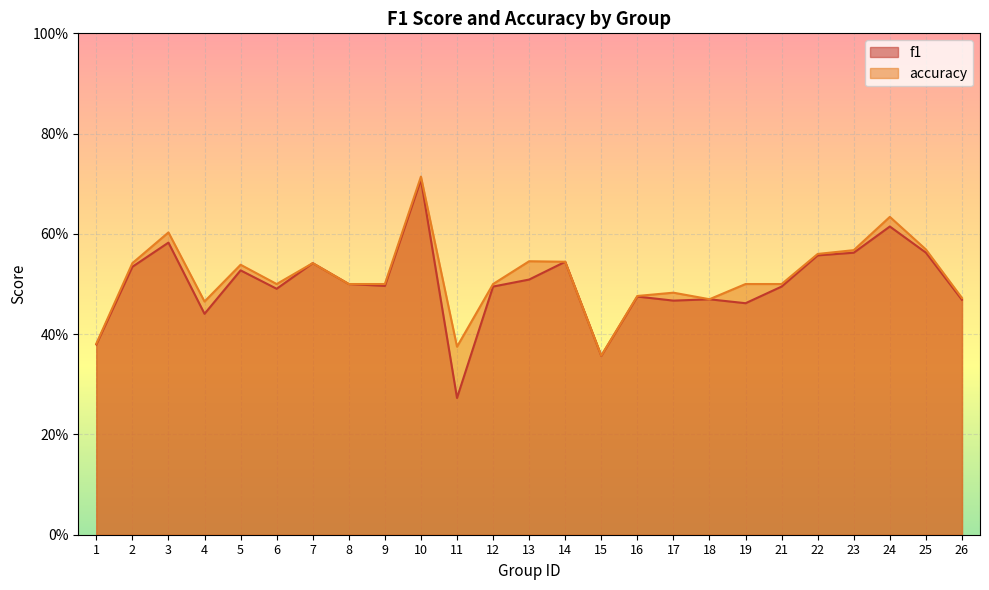

The f1 series shows 0.5 at 9. True or false?

True